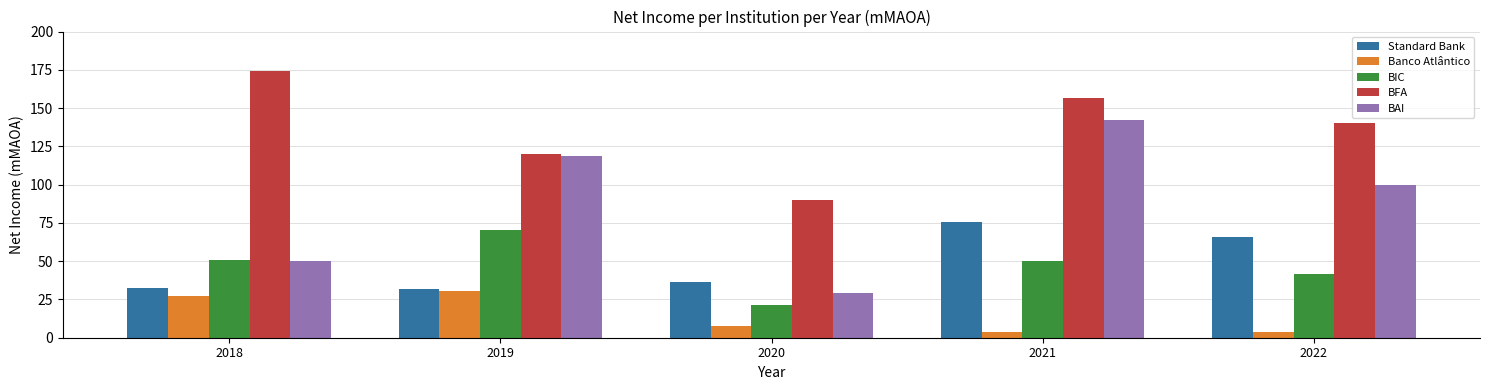

What is the approximate value of BIC at 2021?

50.1